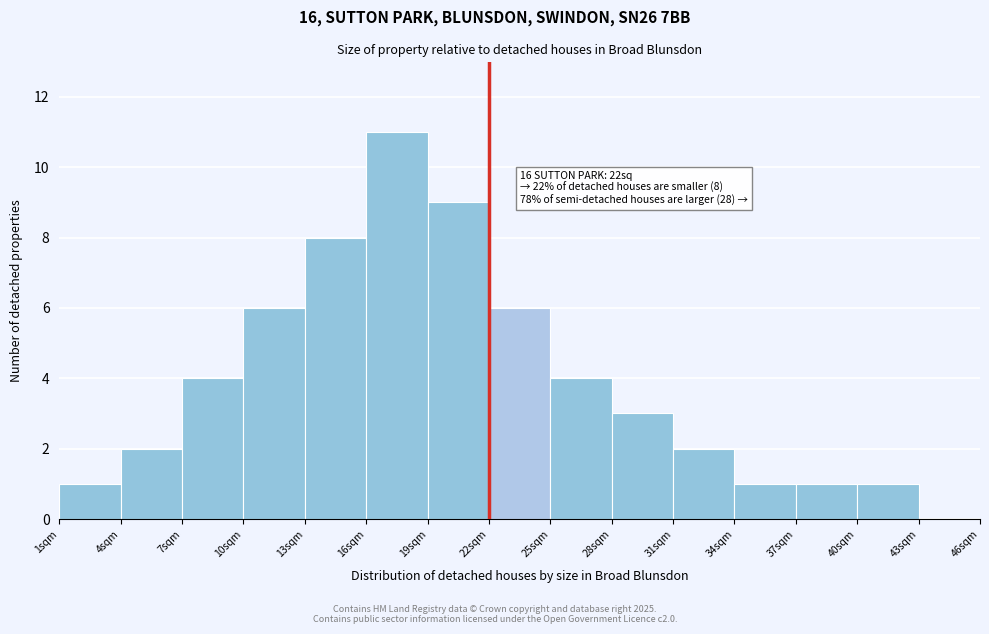

Over which range of the x-axis is the bar tallest?

16 to 19